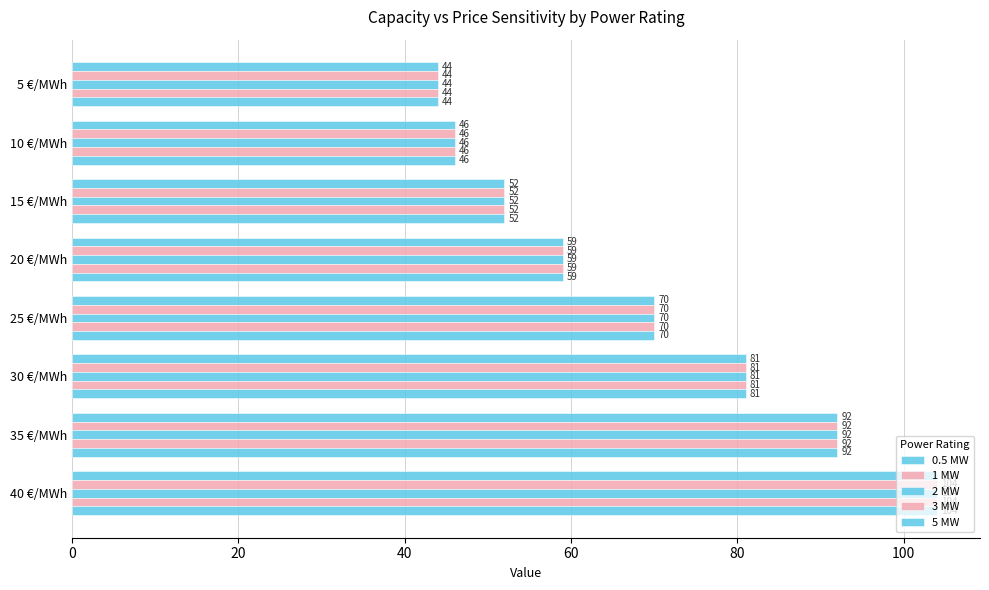

Reading right to left, extract all data points from this chart.

0.5 MW: 104	92	81	70	59	52	46	44
1 MW: 104	92	81	70	59	52	46	44
2 MW: 104	92	81	70	59	52	46	44
3 MW: 104	92	81	70	59	52	46	44
5 MW: 104	92	81	70	59	52	46	44